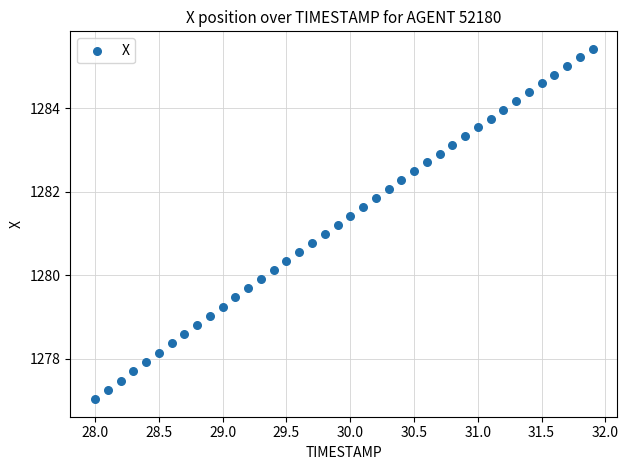

What is the range of Y values (max minus min)?

8.4